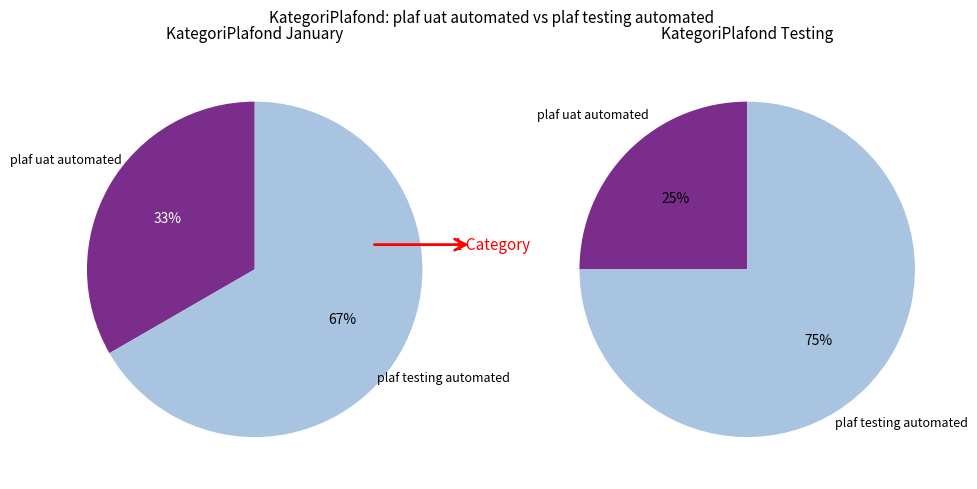

What percentage is the plaf testing automated slice, to the nearest percent?

67%